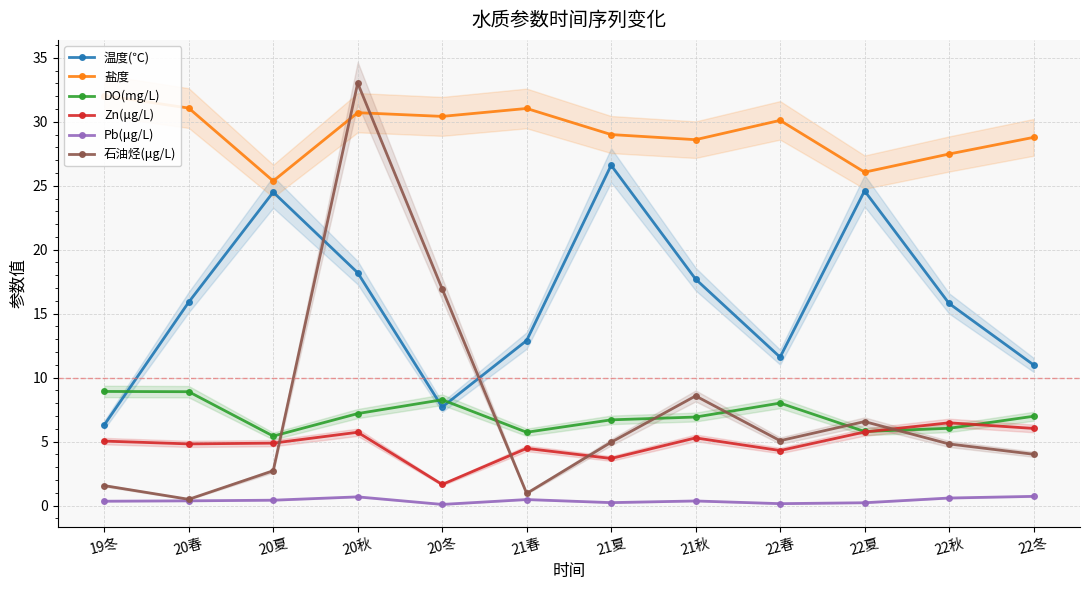

What is the smallest value displayed?

0.1